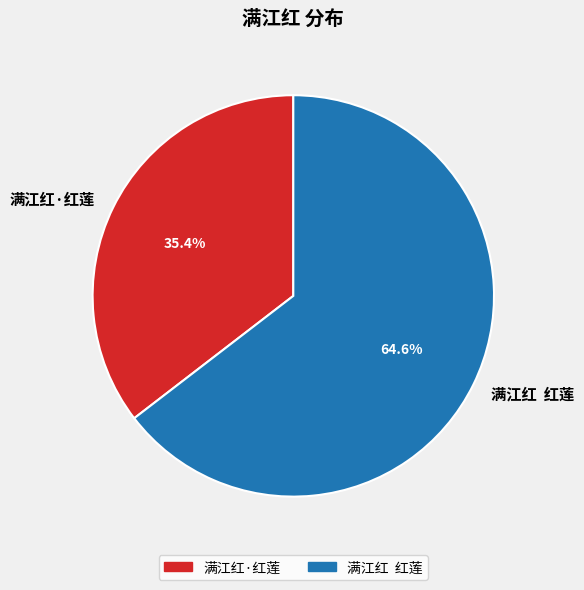

Rank the categories by value from highest to lowest.

满江红 红莲, 满江红·红莲